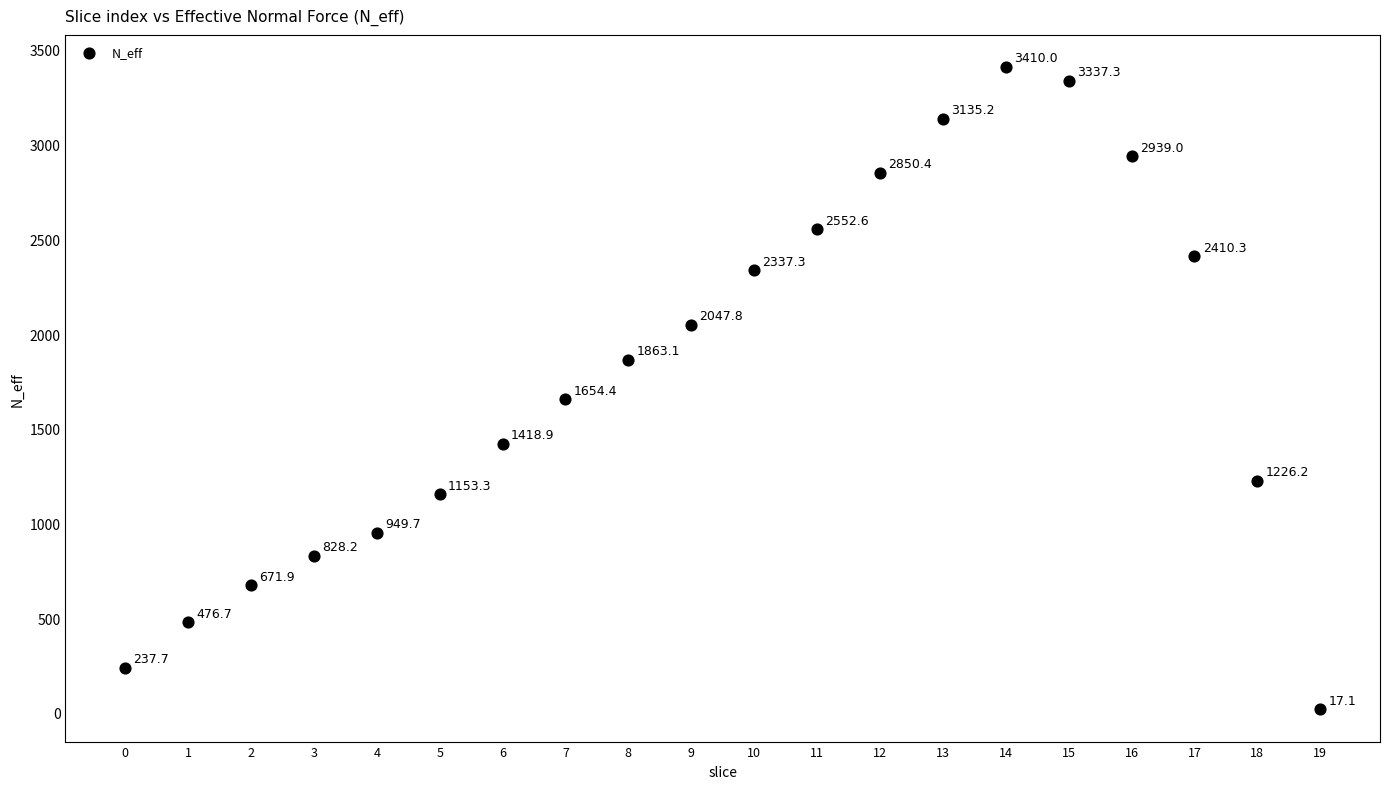

What Y value in the scatter plot is closest to 1713?

1654.4